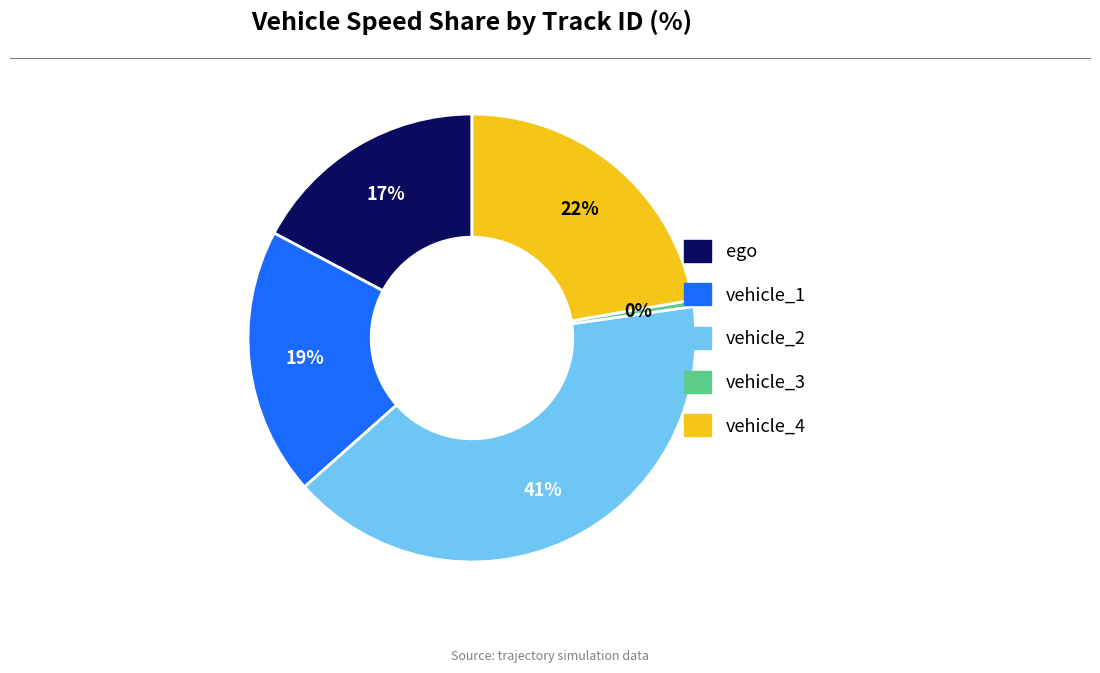

To the nearest percent, what is the average slice percentage?

20%